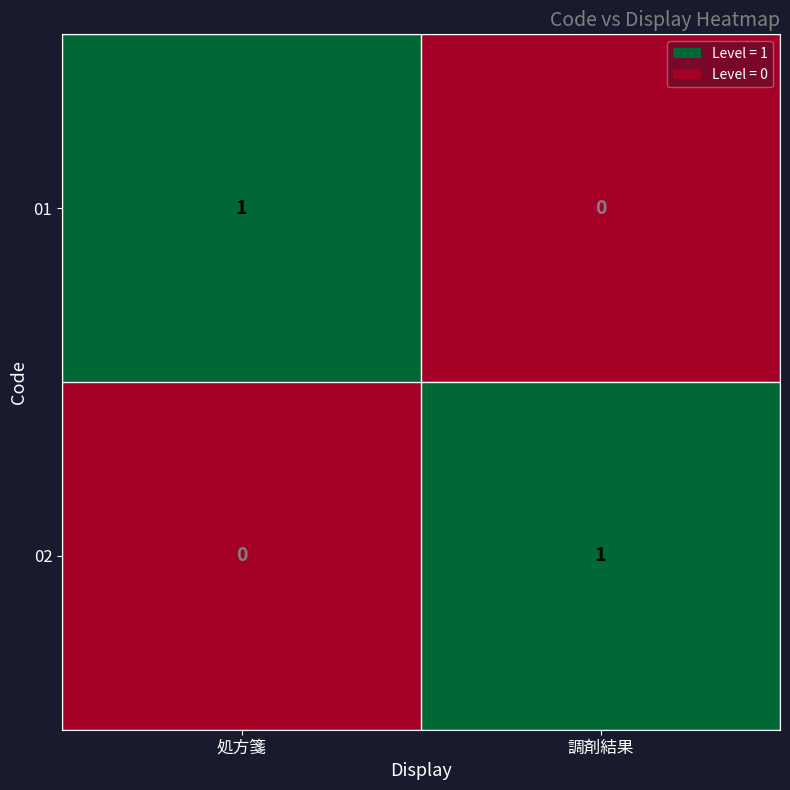

Rank the categories by 02 value from highest to lowest.

調剤結果, 処方箋